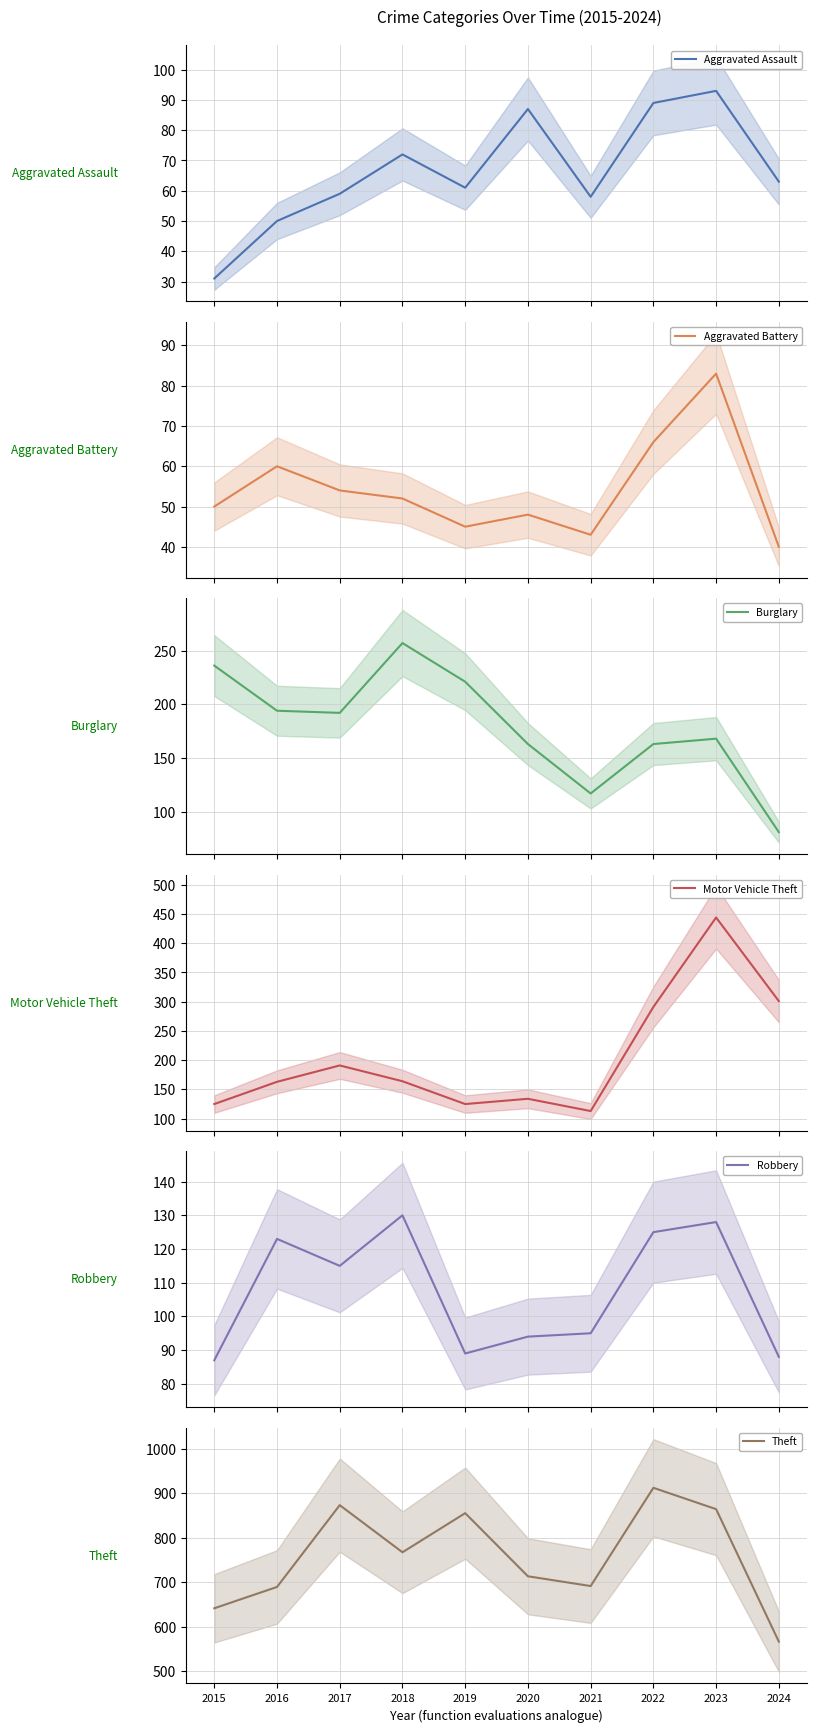

Where is Aggravated Battery nearest to the value 61?

2016